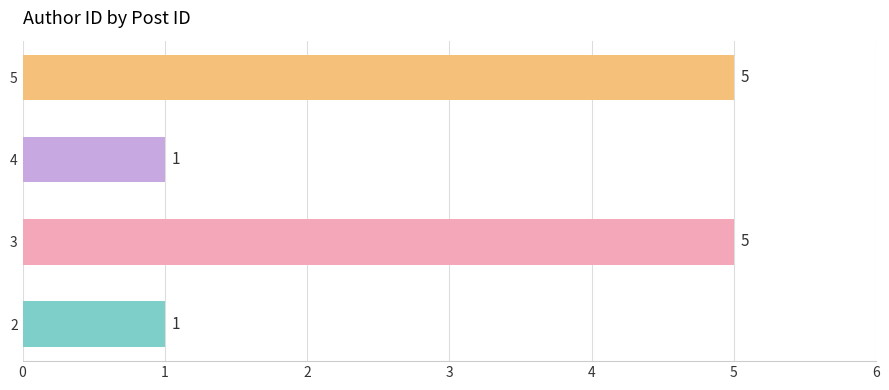

How many values are below 5?

2